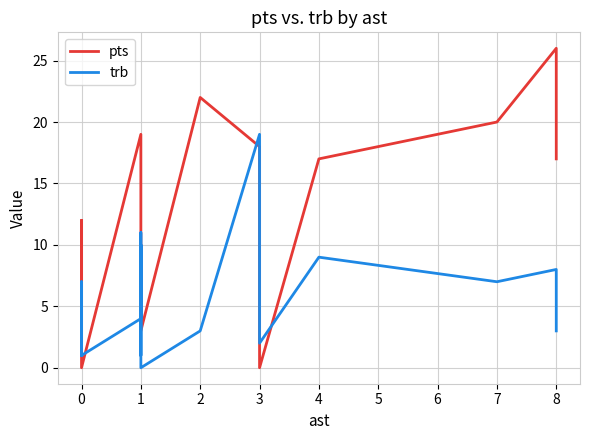

True or false: pts and trb cross at least once.

True